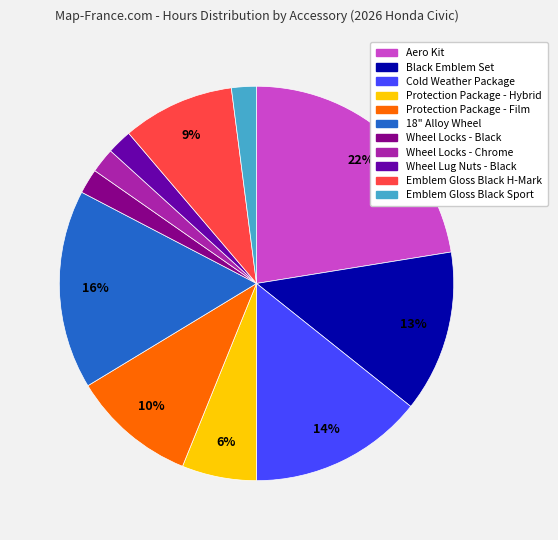

How many segments does this pie chart have?

11